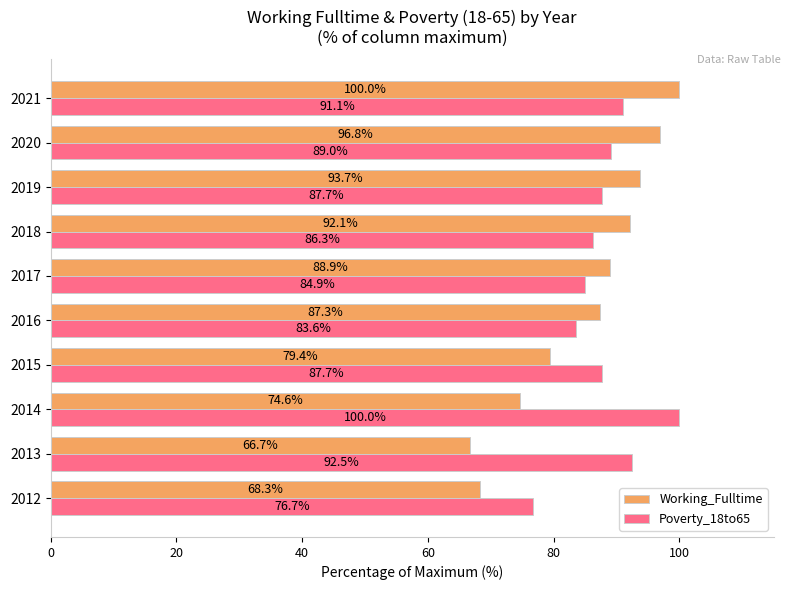

What is the spread (max minus min) of values at 2015?

8.3